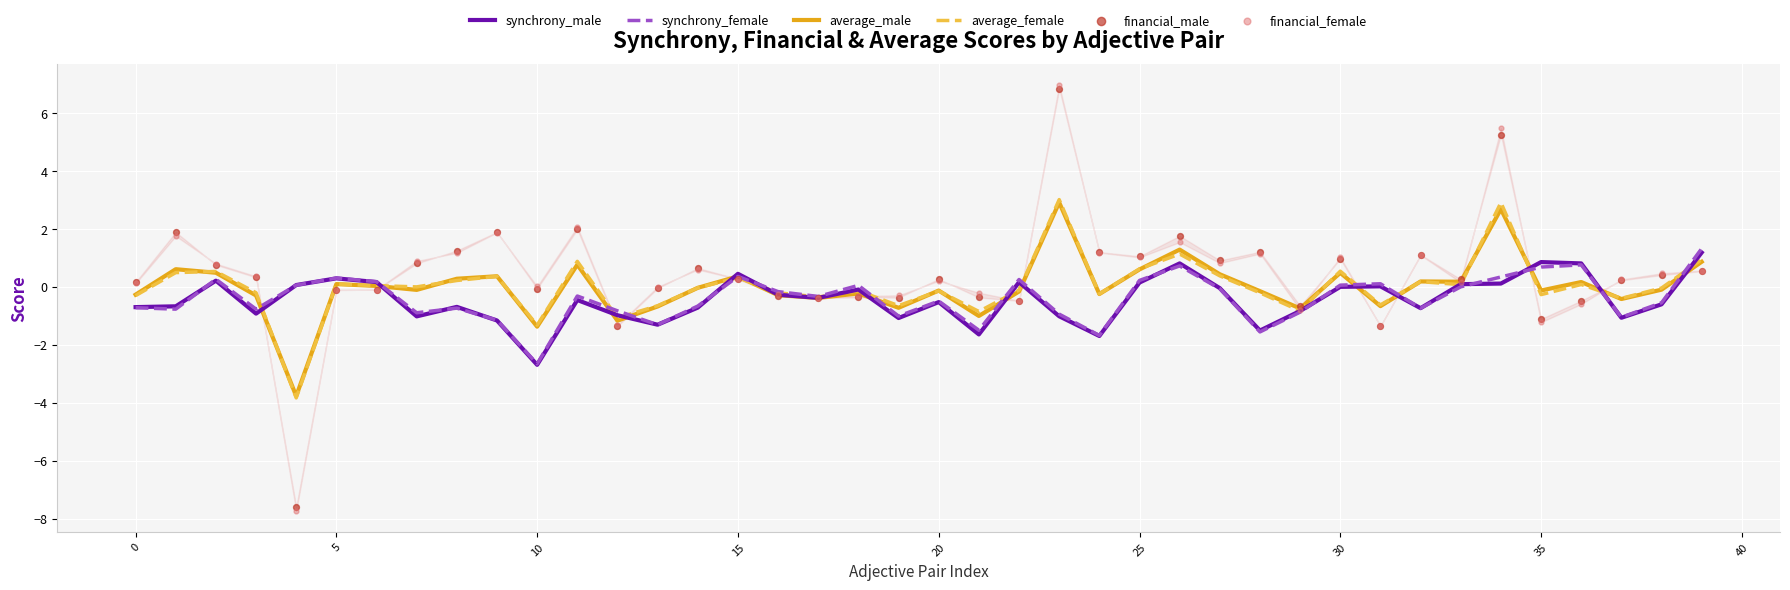

Which series reaches the maximum Y coordinate?

financial_female